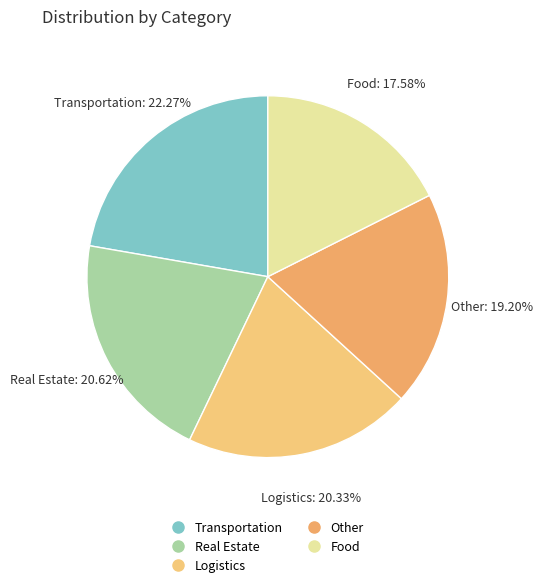

To the nearest percent, what is the difference between the largest and smallest slice percentages?

5%